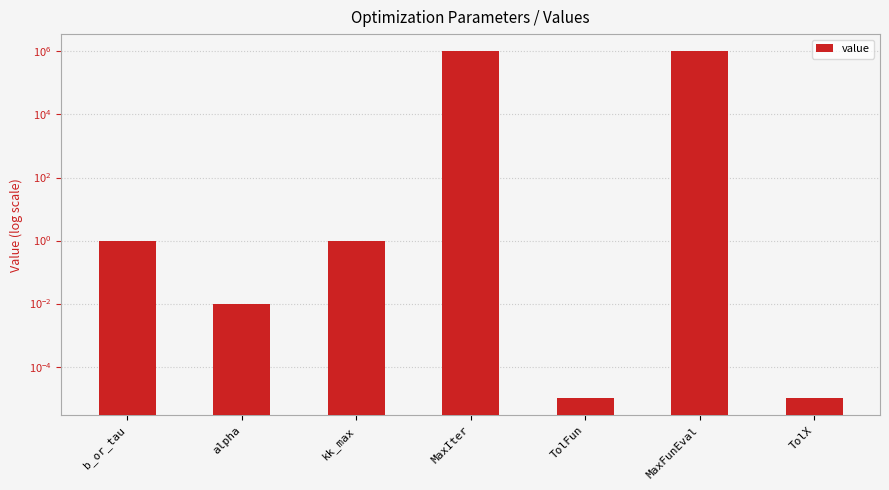

What is the difference between the values at MaxIter and b_or_tau?

999999.0